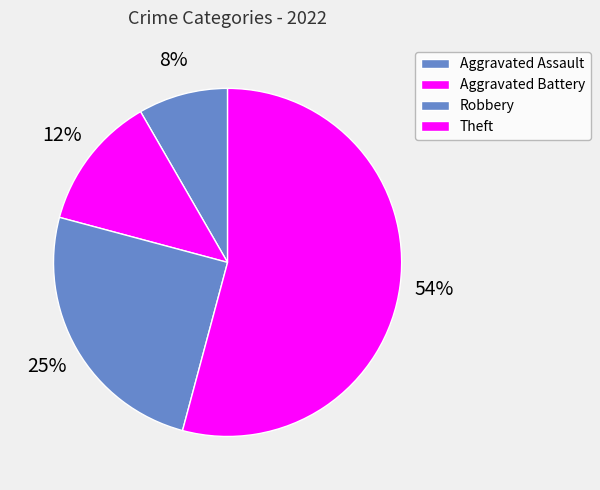

What percentage is NOT represented by Robbery?

75.0%